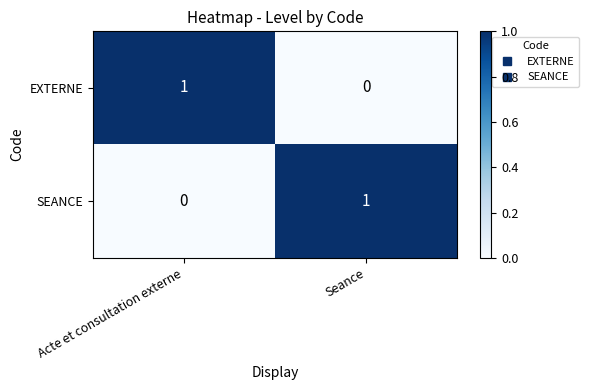

The value of SEANCE at Acte et consultation externe is 1. True or false?

False